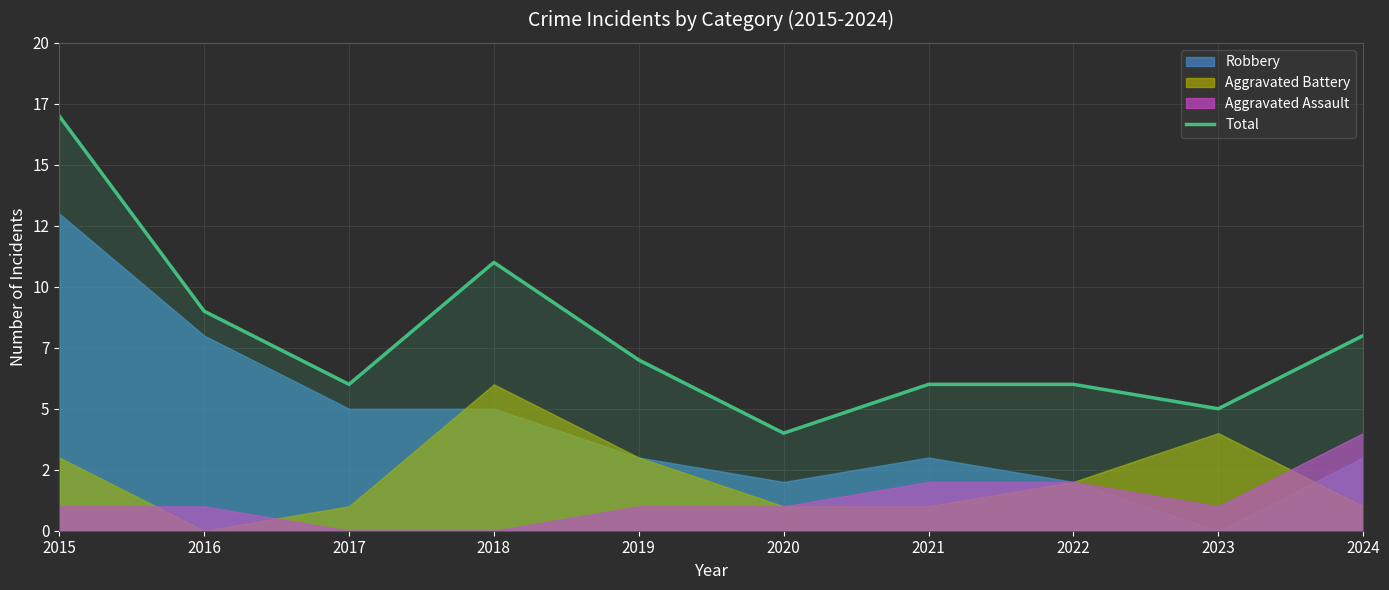

What is the ratio of the value at 2021 to the value at 2020?

1.5